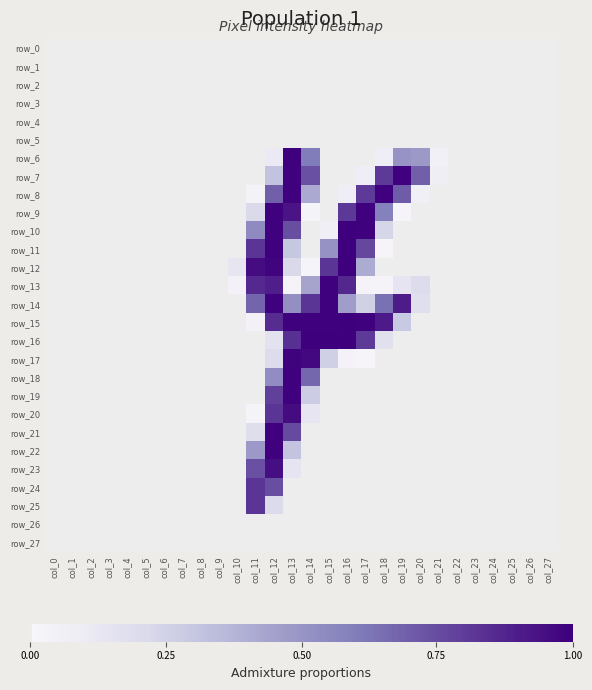

True or false: row_12 has a value of 105 at col_17.

True